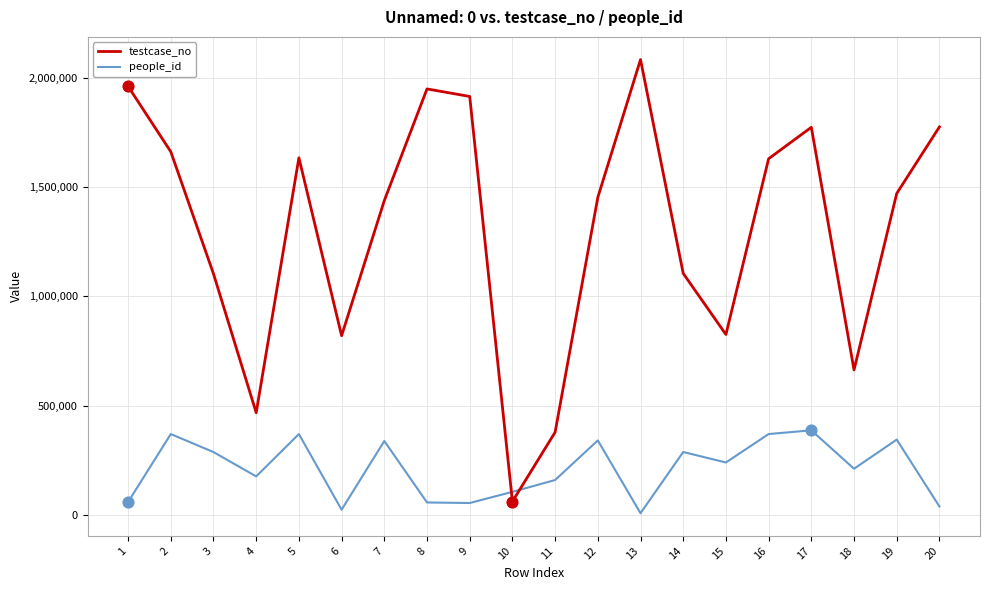

Between 3 and 18, which series saw the biggest shift?

testcase_no